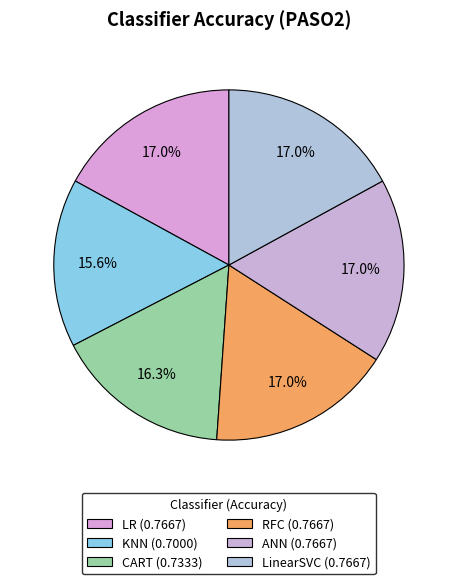

Is the sum of CART and RFC greater than half?

No